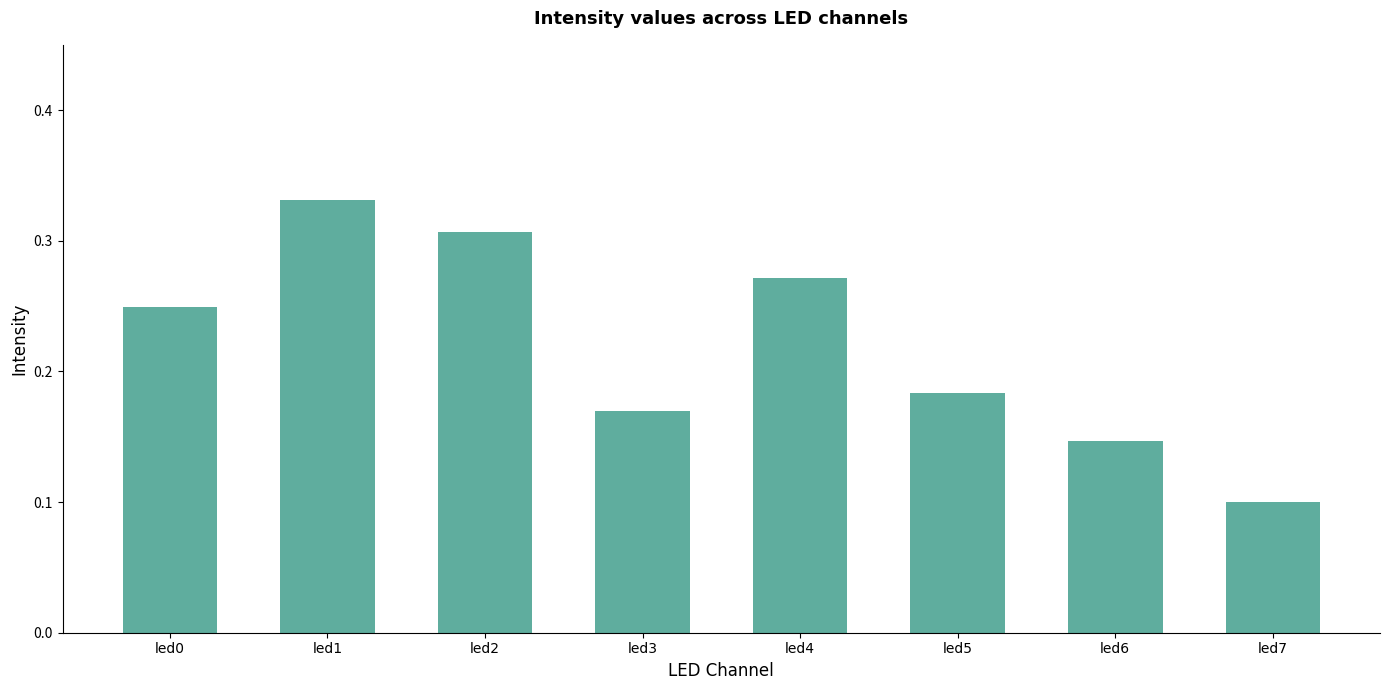

What is the sum of all values?

1.8